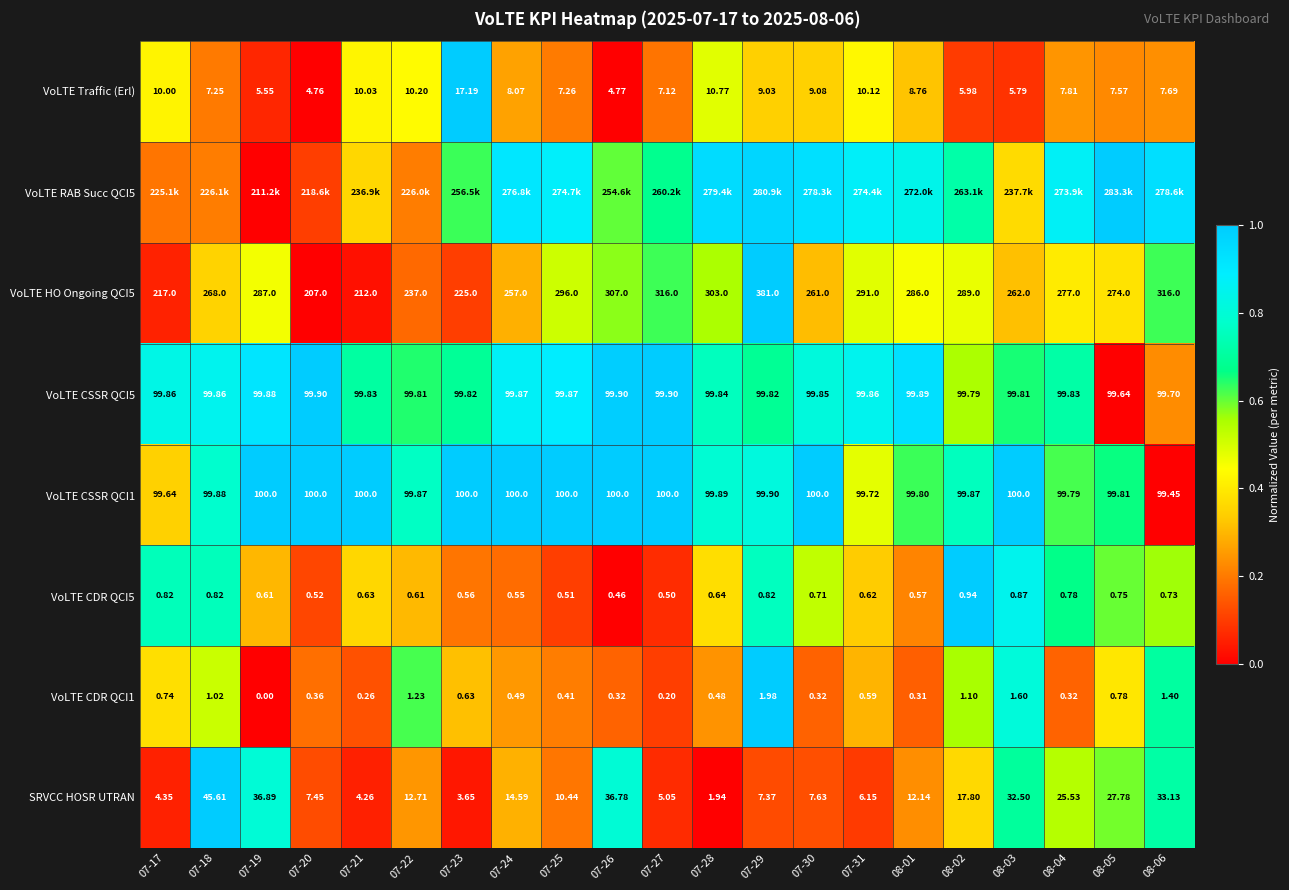

Which series changed the most between 07-18 and 07-19?

VoLTE CDR QCI1